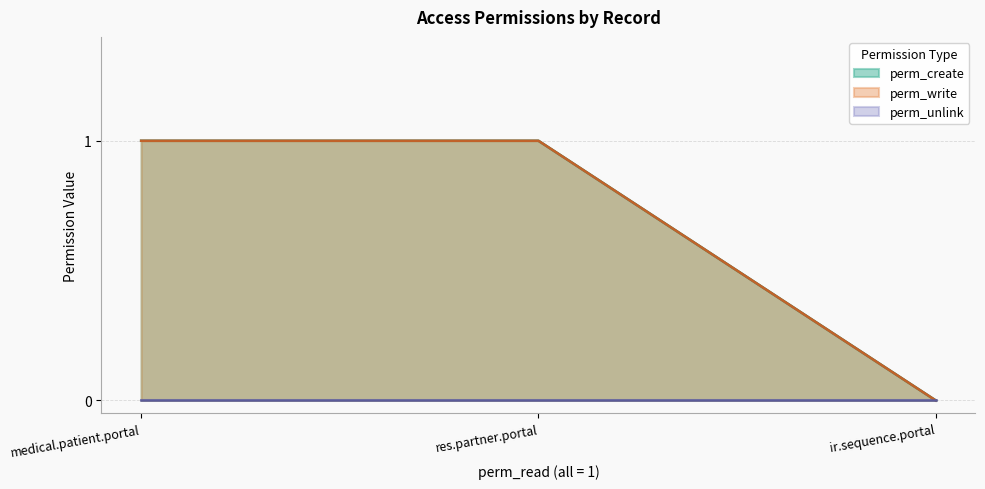

Between medical.patient.portal and res.partner.portal, which series saw the biggest shift?

perm_create